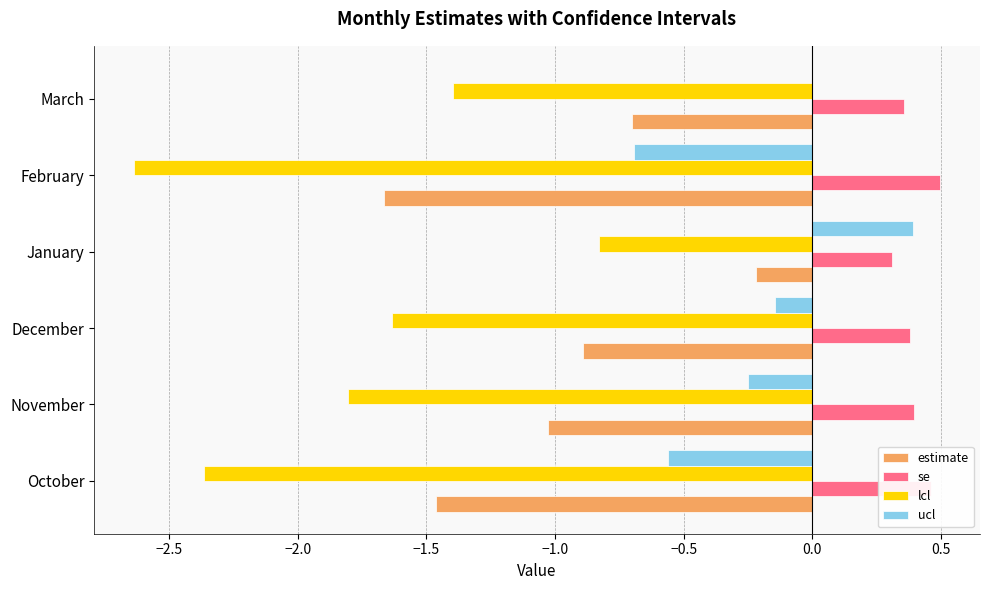

The ucl series shows -0.7 at February. True or false?

True